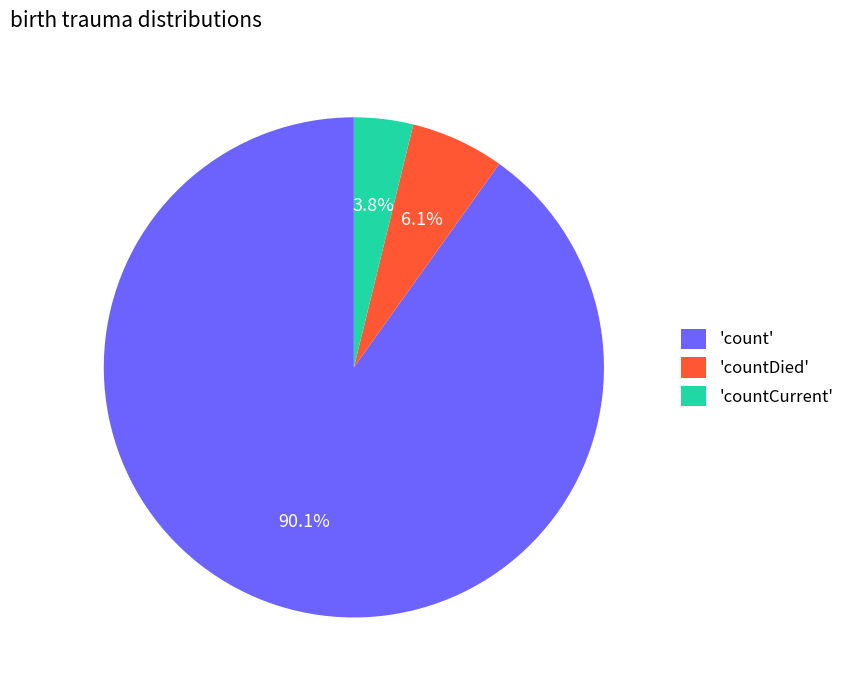

Is there a majority slice in this chart?

Yes